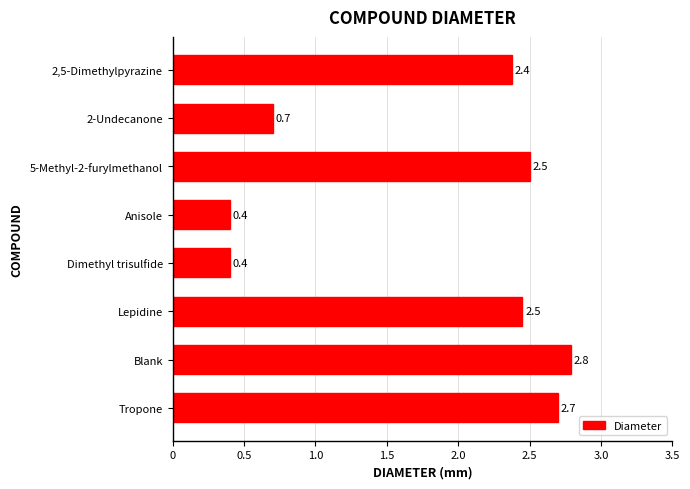

What is the difference between the maximum and second lowest values?

2.4